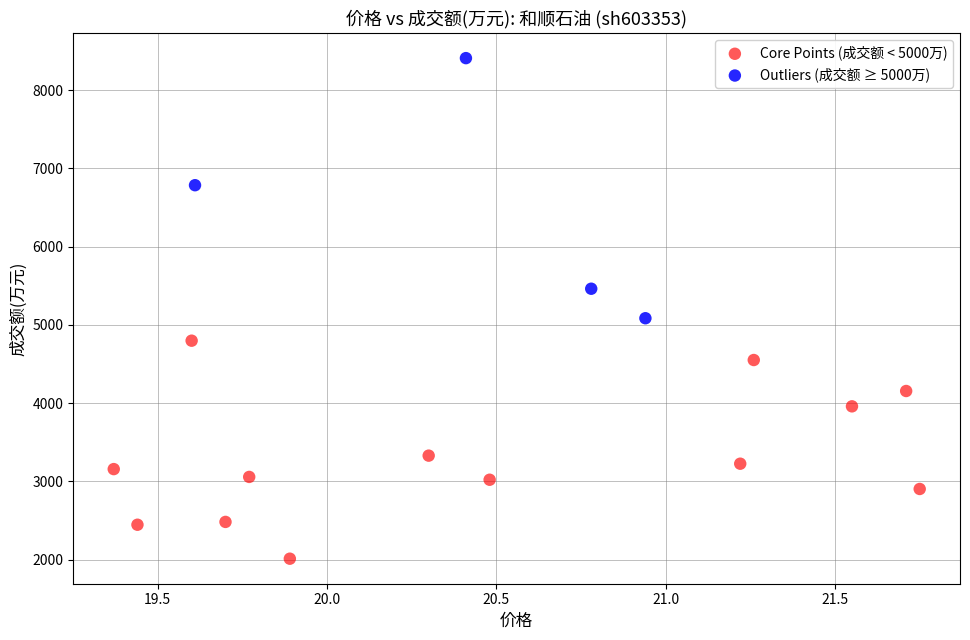

Which series contains the highest Y value?

Outliers (成交额 ≥ 5000万)